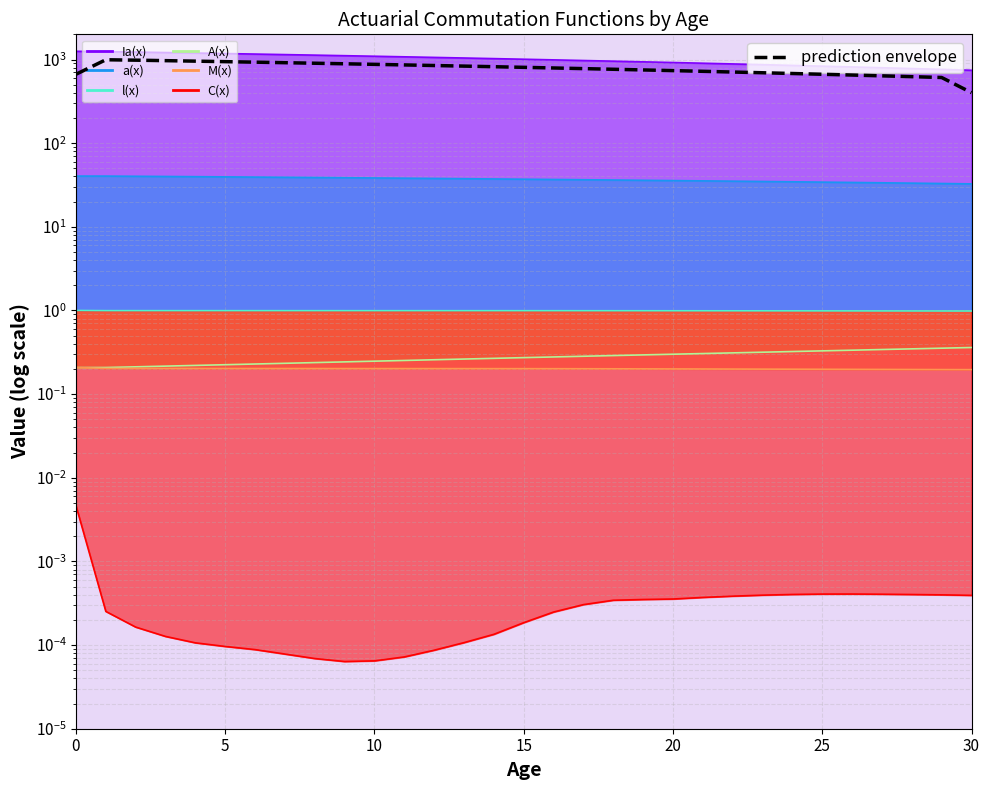

What is the label of the 11th point from the left?

10